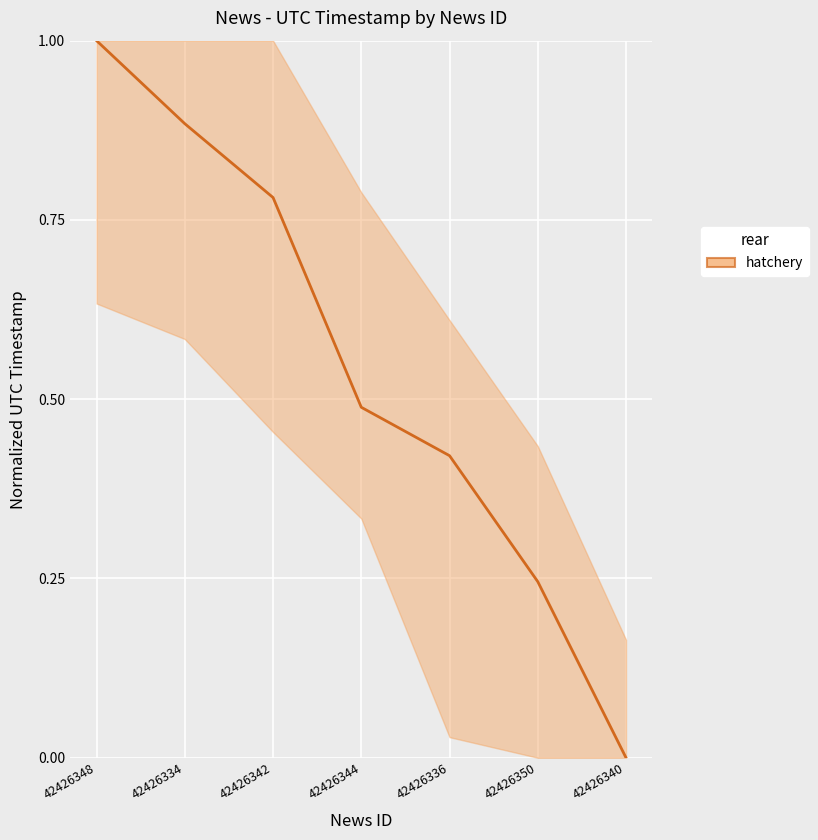

What is the change in value from 42426334 to 42426344?

-0.4